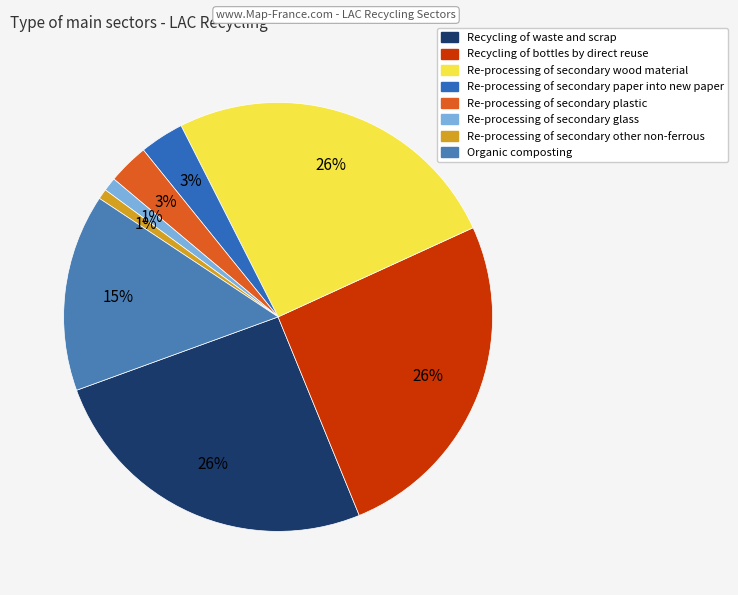

How many segments does this pie chart have?

8